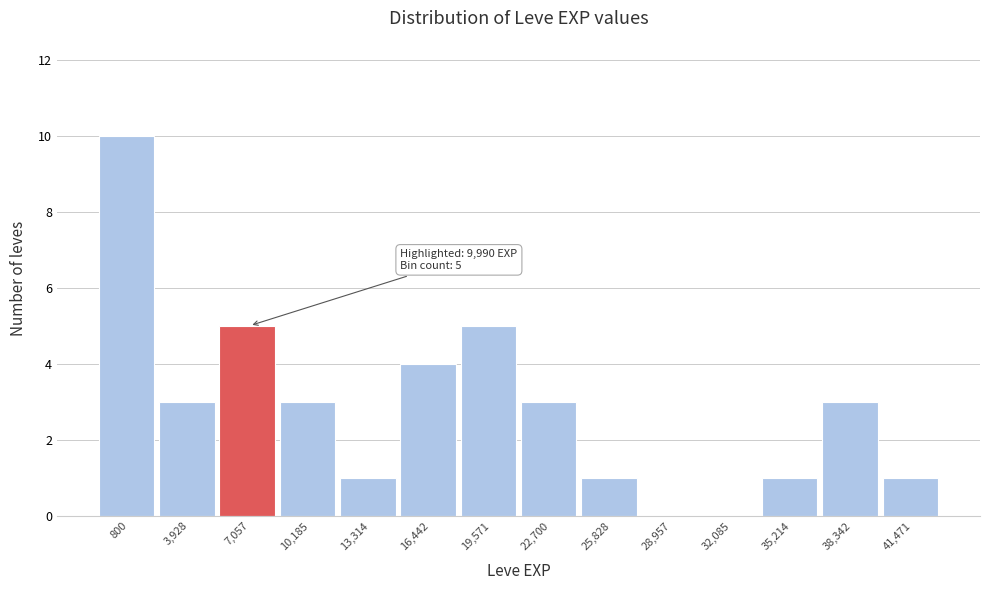

Reading left to right, extract all data points from this chart.

800=10	3,928=3	7,057=5	10,185=3	13,314=1	16,442=4	19,571=5	22,700=3	25,828=1	28,957=0	32,085=0	35,214=1	38,342=3	41,471=1